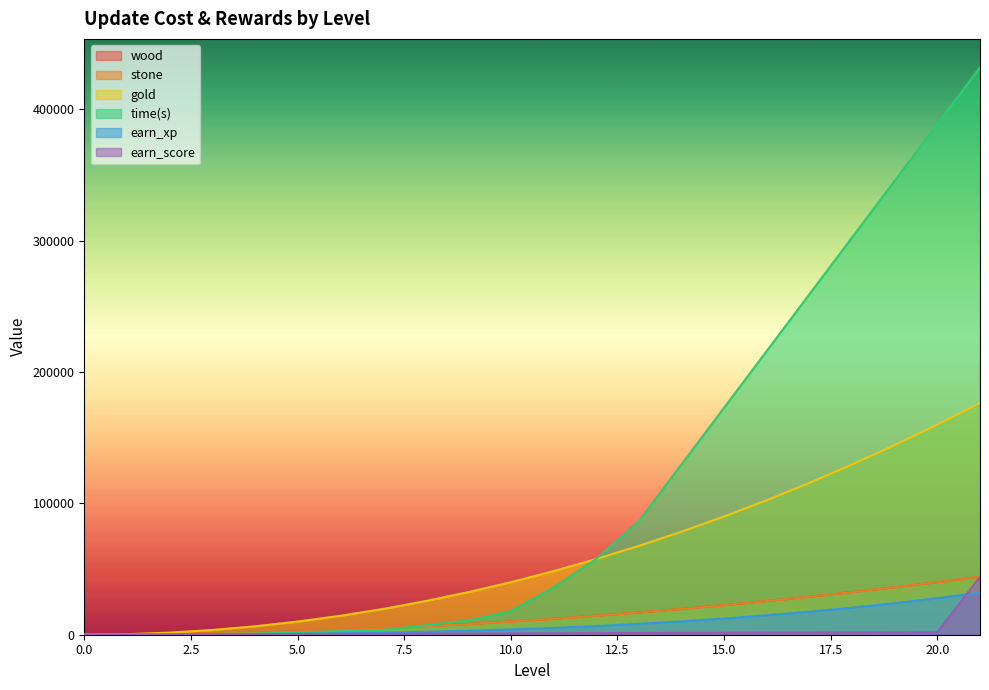

What are all the series names shown in the legend?

wood, stone, gold, time(s), earn_xp, earn_score